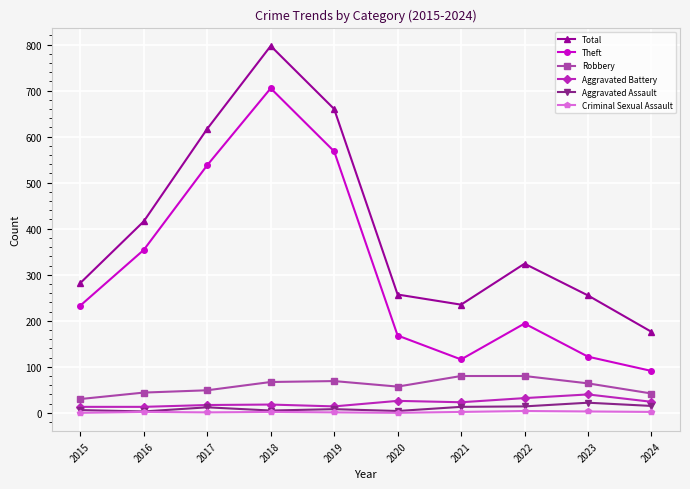

What is the average value of the Aggravated Assault series?

10